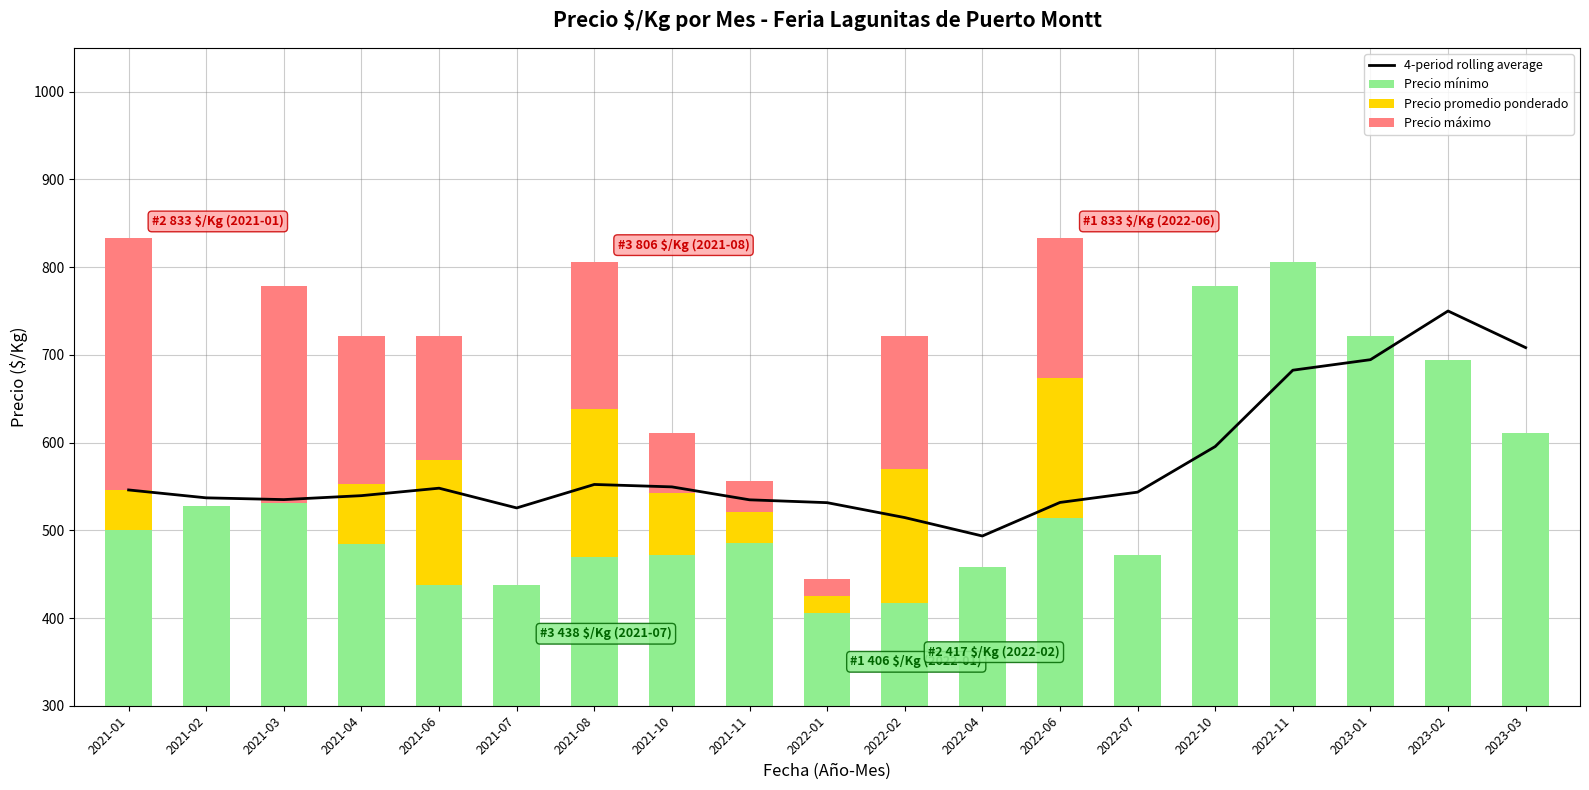

What is the approximate value of Precio mínimo at 2023-03?

611.0